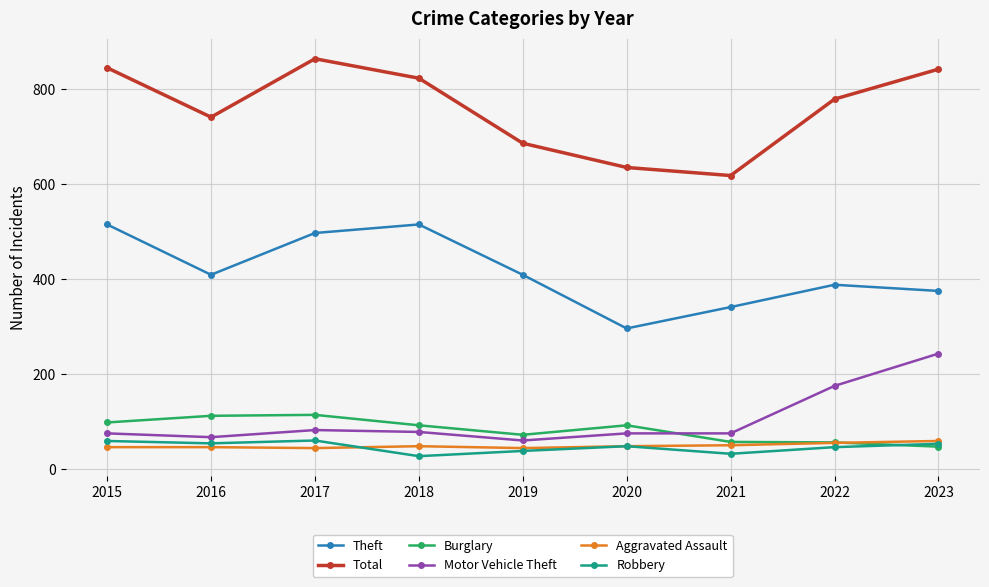

True or false: Robbery and Total cross at least once.

False